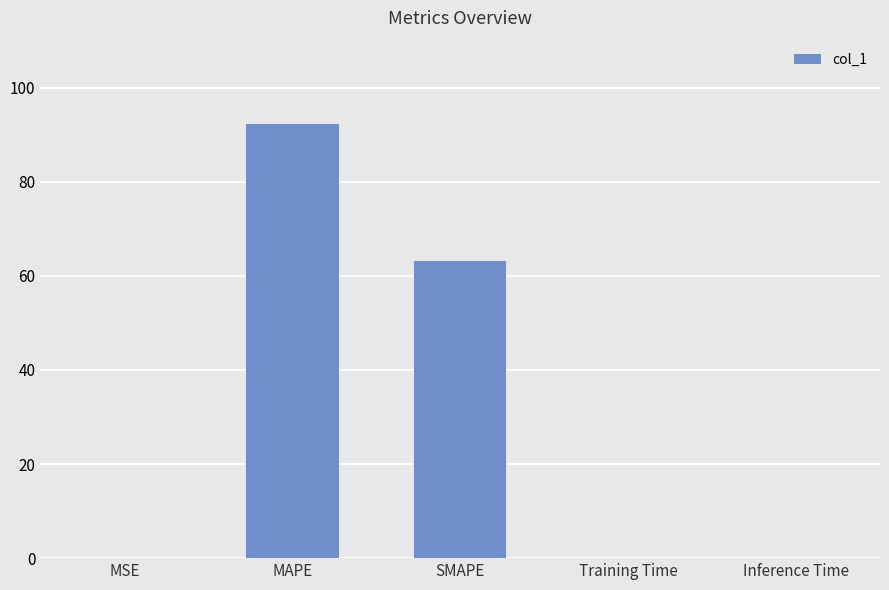

What is the maximum value shown in the chart?

92.2